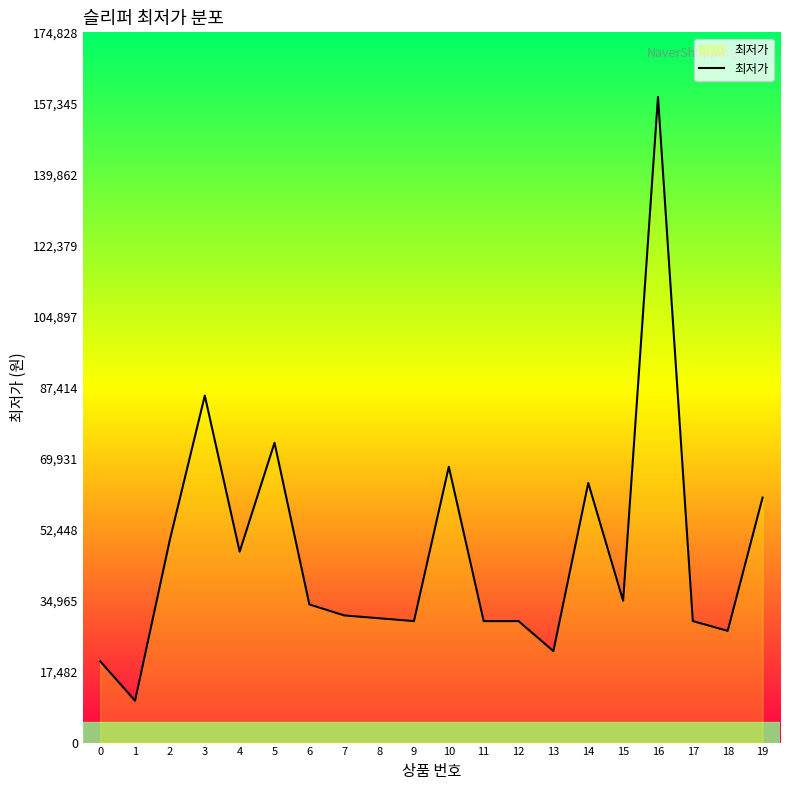

What is the sum of all values?

937976